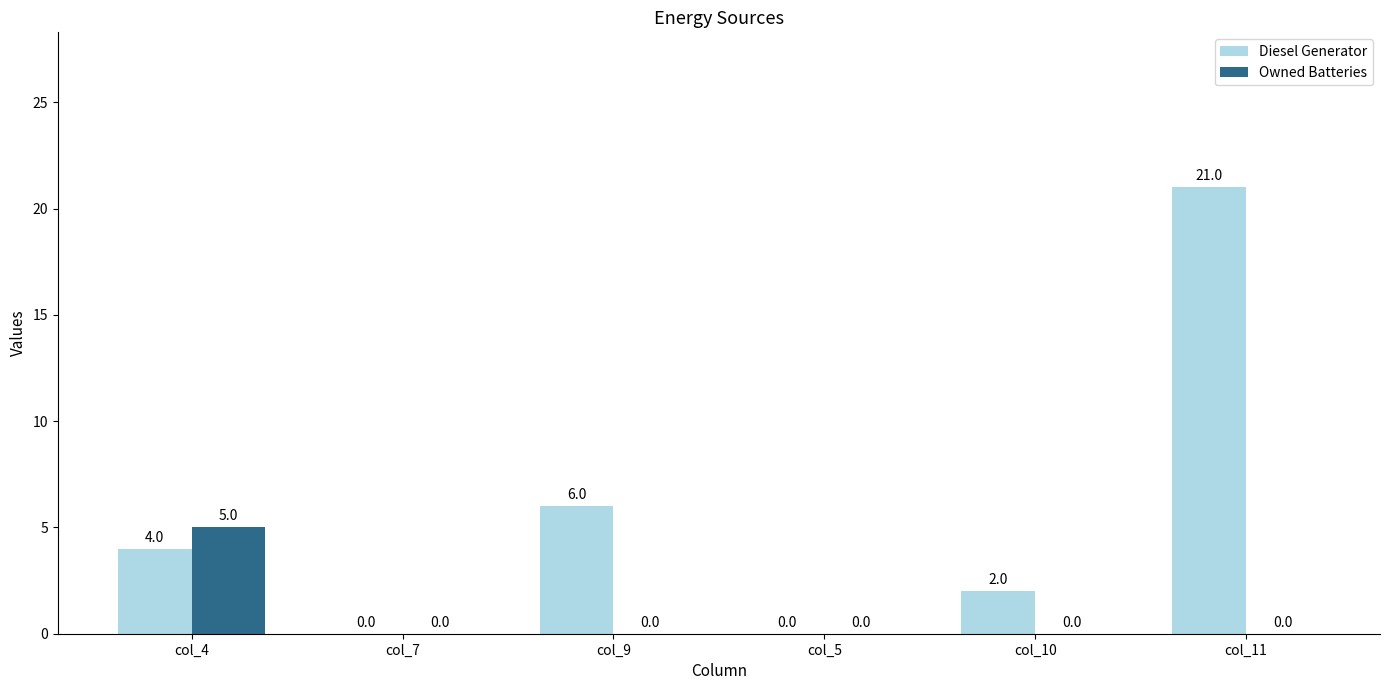

At which category is the sum across all series the highest?

col_11